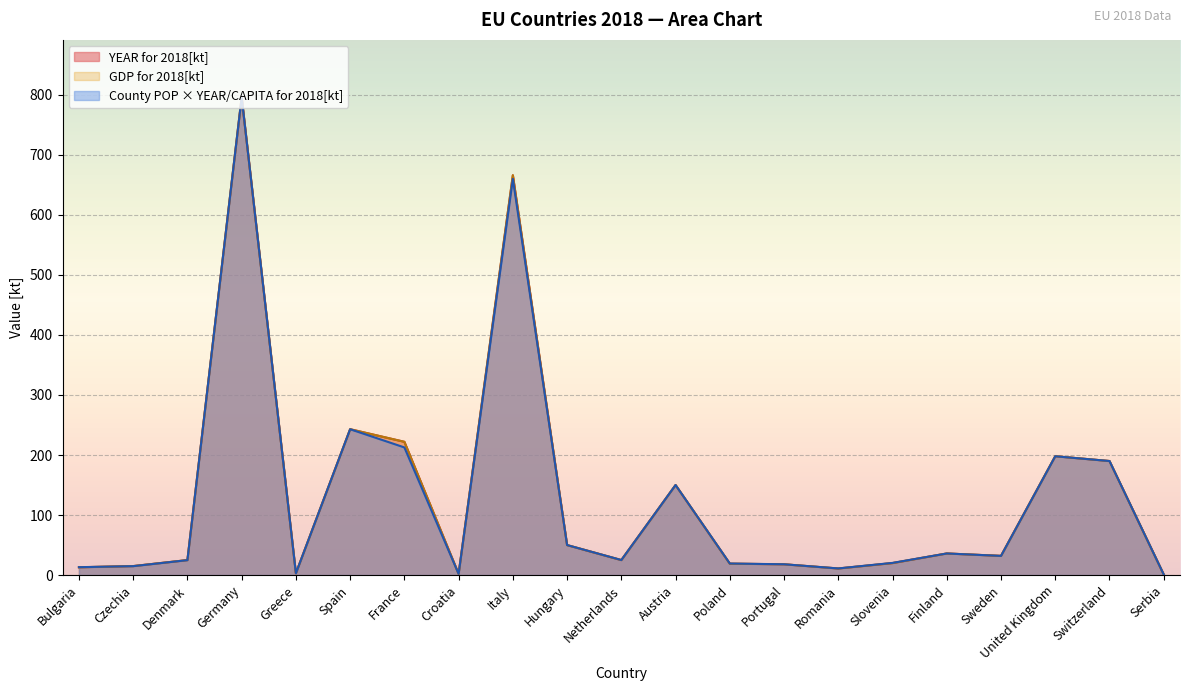

True or false: County POP * YEAR/CAPITA for 2018[kt] has a value of 31.9 at Poland.

False